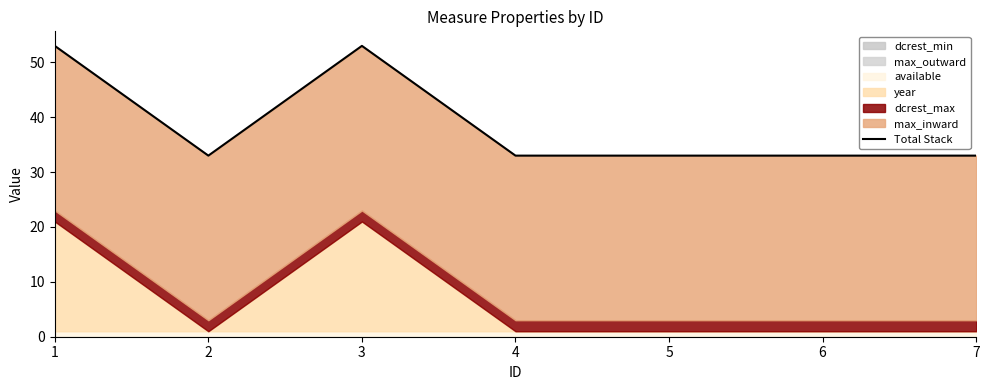

The value at 6 is 33. True or false?

True